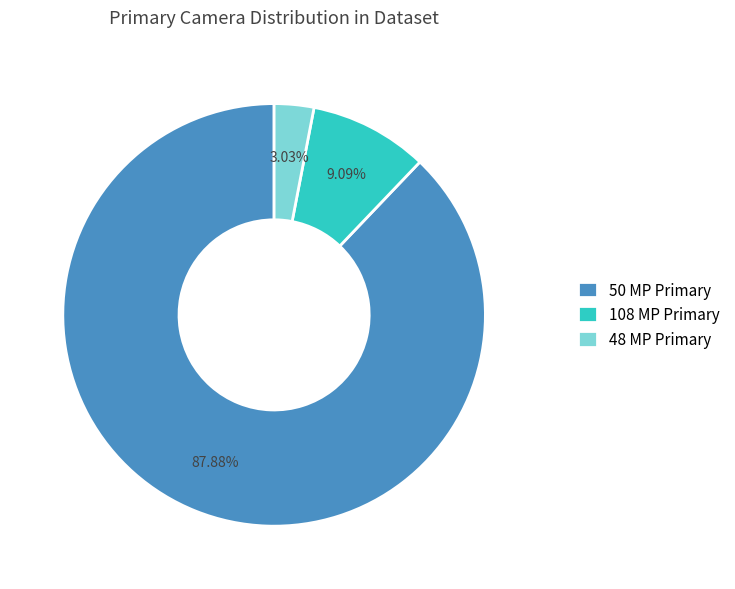

What is the smallest slice in the pie chart?

48 MP Primary